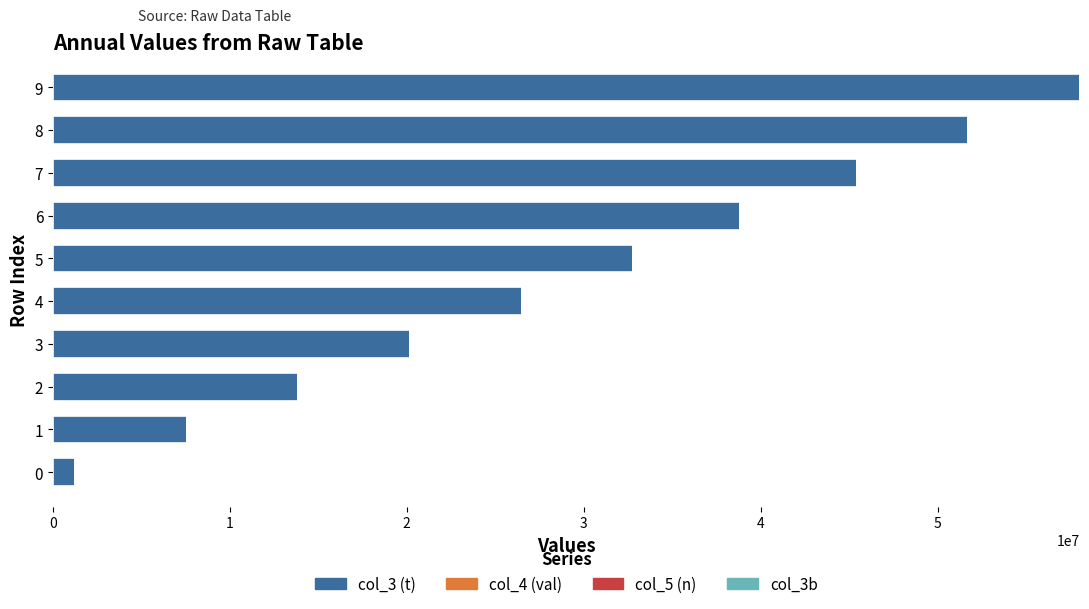

How many data points does each series have?

10